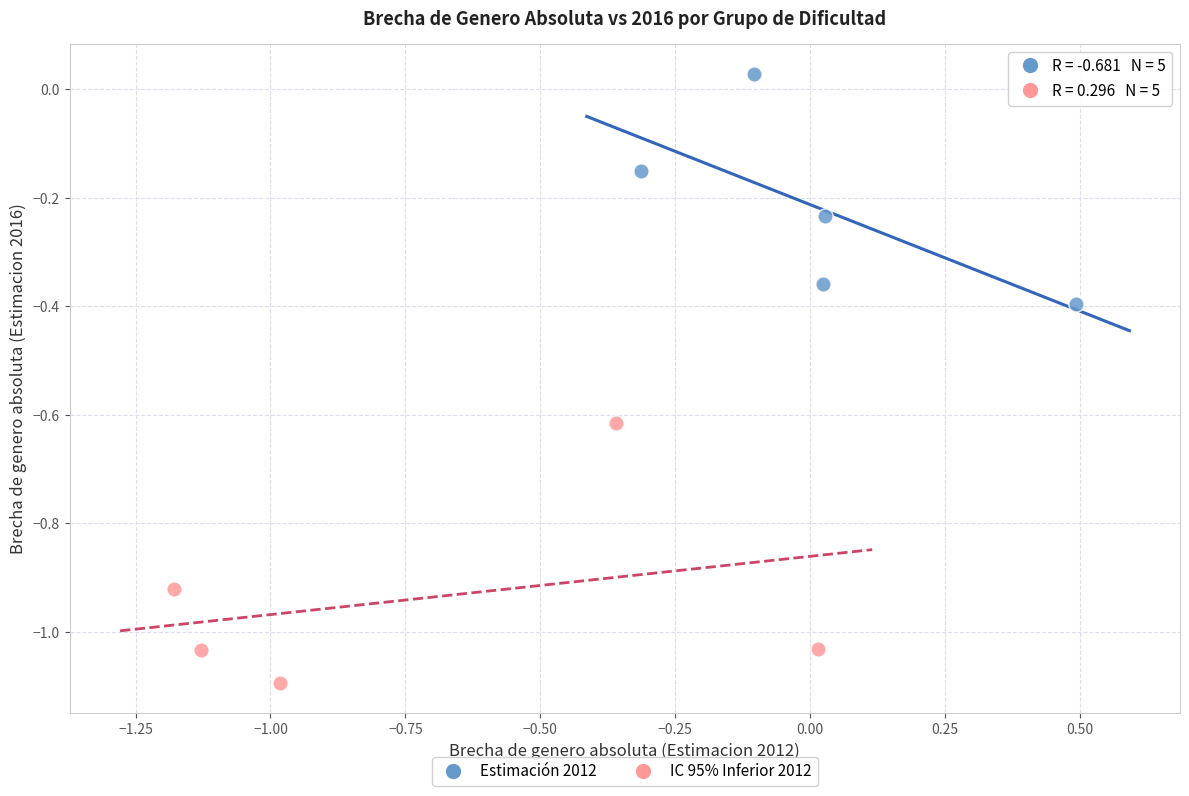

Which series has the widest spread of Y values?

IC 95% Inferior 2012